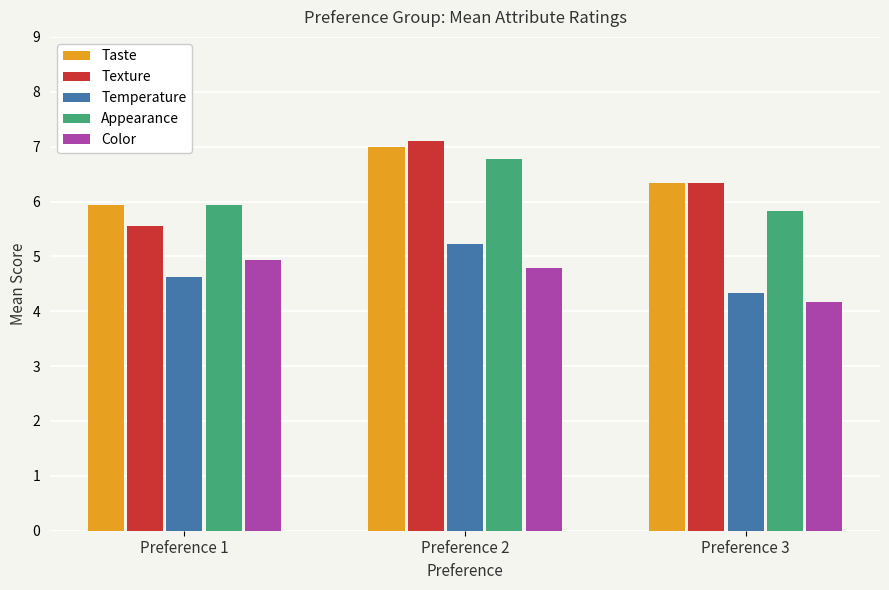

Which series has the largest total across all categories?

Taste